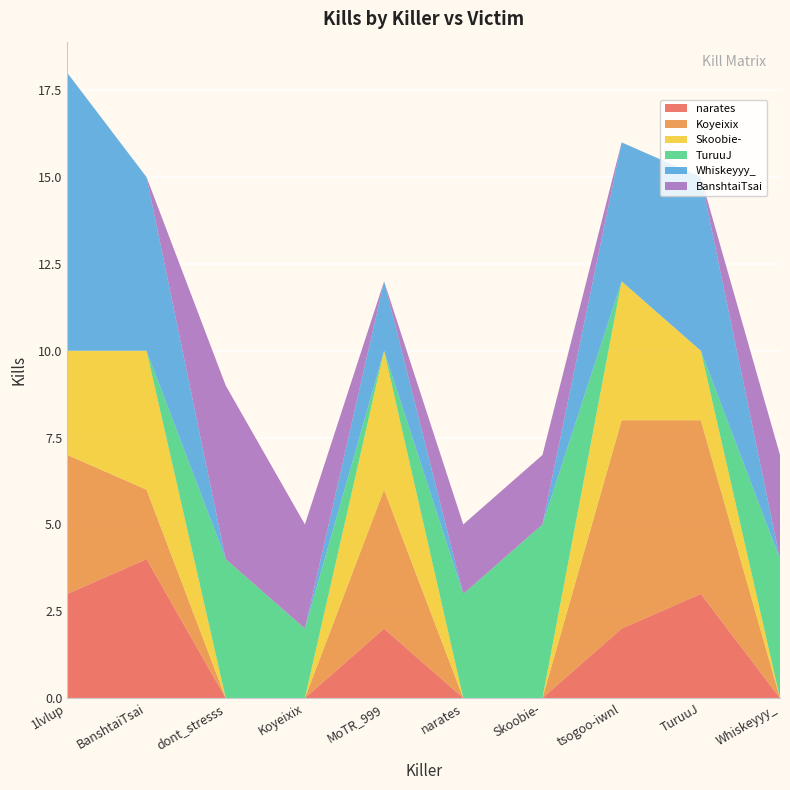

Reading left to right, transcribe all the data shown in this chart.

narates: 1lvlup=3	BanshtaiTsai=4	dont_stresss=0	Koyeixix=0	MoTR_999=2	narates=0	Skoobie-=0	tsogoo-iwnl=2	TuruuJ=3	Whiskeyyy_=0
Koyeixix: 1lvlup=4	BanshtaiTsai=2	dont_stresss=0	Koyeixix=0	MoTR_999=4	narates=0	Skoobie-=0	tsogoo-iwnl=6	TuruuJ=5	Whiskeyyy_=0
Skoobie-: 1lvlup=3	BanshtaiTsai=4	dont_stresss=0	Koyeixix=0	MoTR_999=4	narates=0	Skoobie-=0	tsogoo-iwnl=4	TuruuJ=2	Whiskeyyy_=0
TuruuJ: 1lvlup=0	BanshtaiTsai=0	dont_stresss=4	Koyeixix=2	MoTR_999=0	narates=3	Skoobie-=5	tsogoo-iwnl=0	TuruuJ=0	Whiskeyyy_=4
Whiskeyyy_: 1lvlup=8	BanshtaiTsai=5	dont_stresss=0	Koyeixix=0	MoTR_999=2	narates=0	Skoobie-=0	tsogoo-iwnl=4	TuruuJ=5	Whiskeyyy_=0
BanshtaiTsai: 1lvlup=0	BanshtaiTsai=0	dont_stresss=5	Koyeixix=3	MoTR_999=0	narates=2	Skoobie-=2	tsogoo-iwnl=0	TuruuJ=0	Whiskeyyy_=3